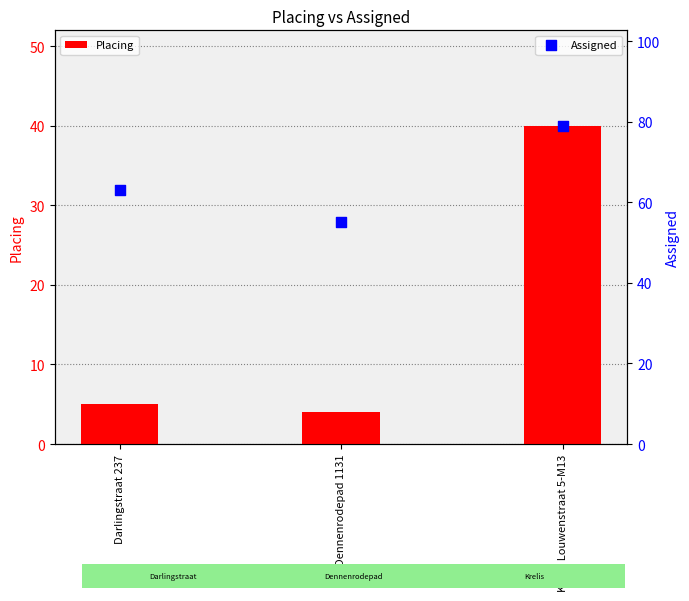

Which series reaches the minimum Y coordinate?

Placing